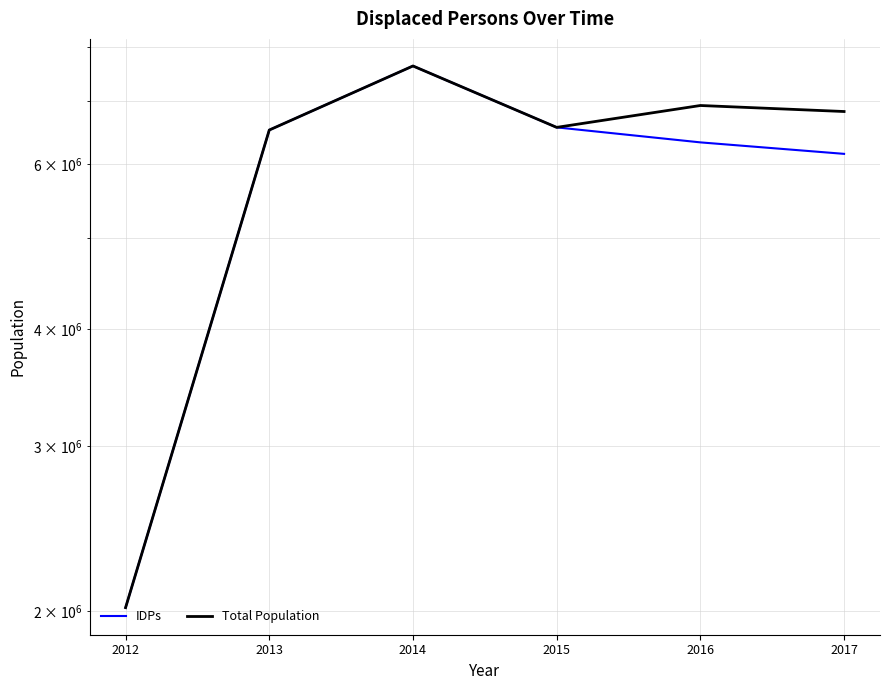

How many lines are shown in the chart?

2